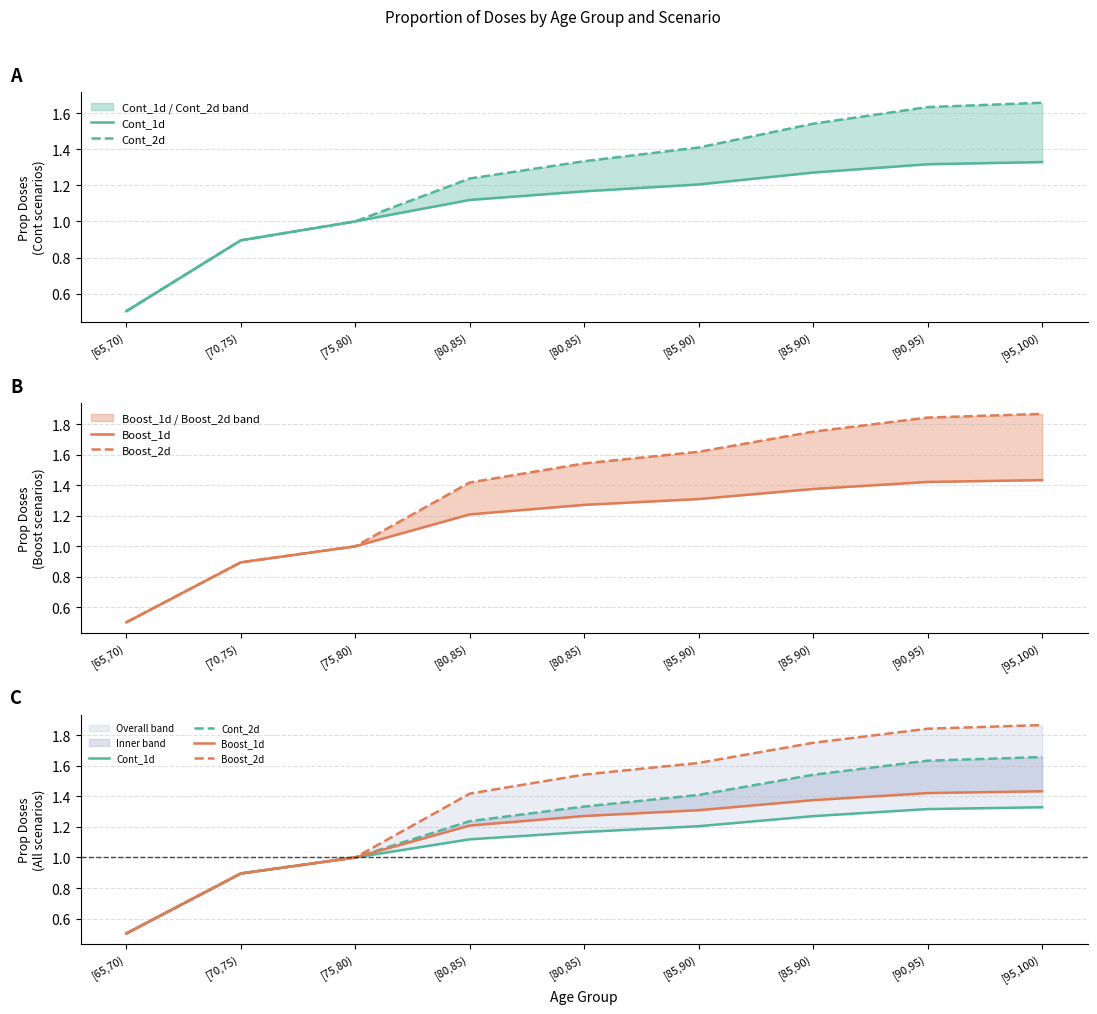

Between [70,75) and [75,80), which series saw the biggest shift?

Cont_1d